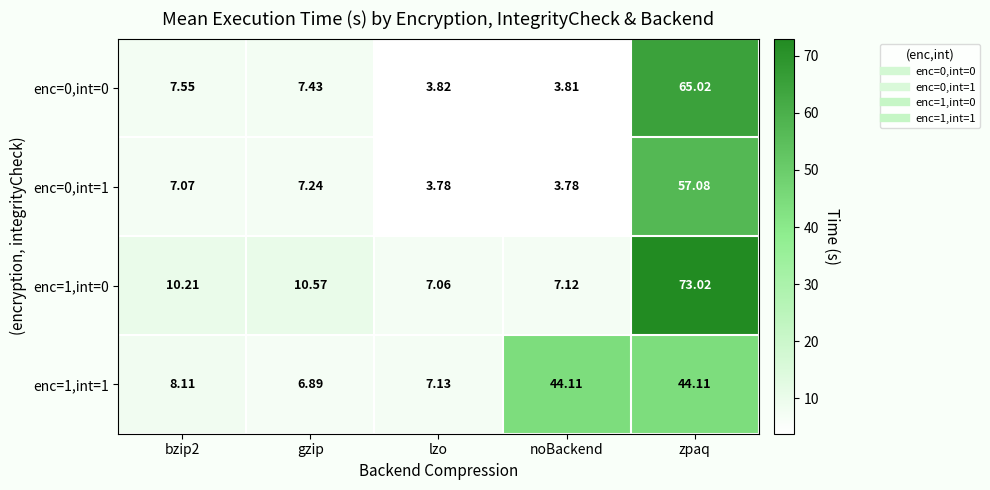

Is the value of enc=0,int=1 at noBackend greater than the value of enc=1,int=0 at zpaq?

No